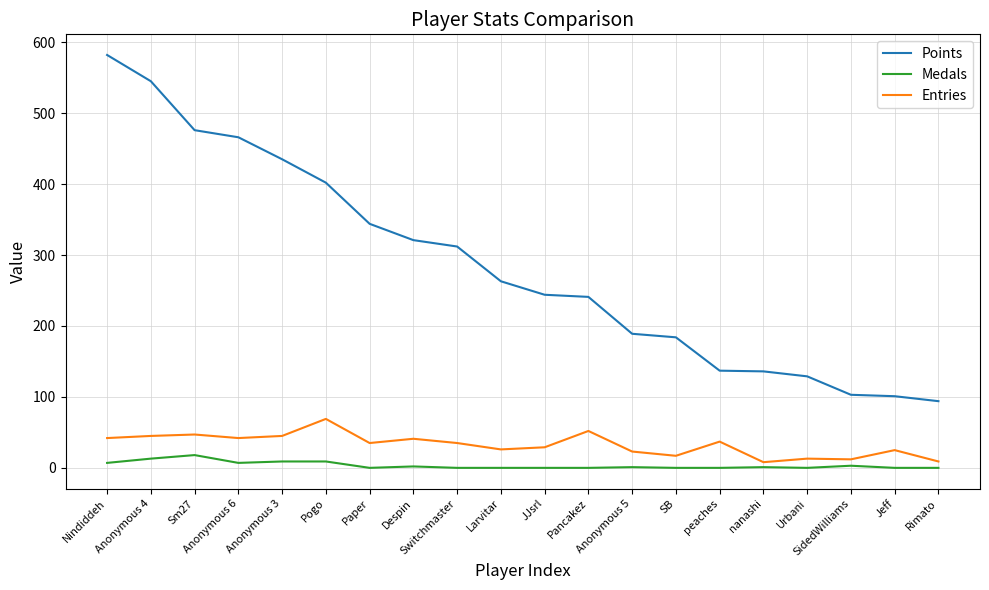

Between Anonymous 5 and Rimato, which series saw the biggest shift?

Points